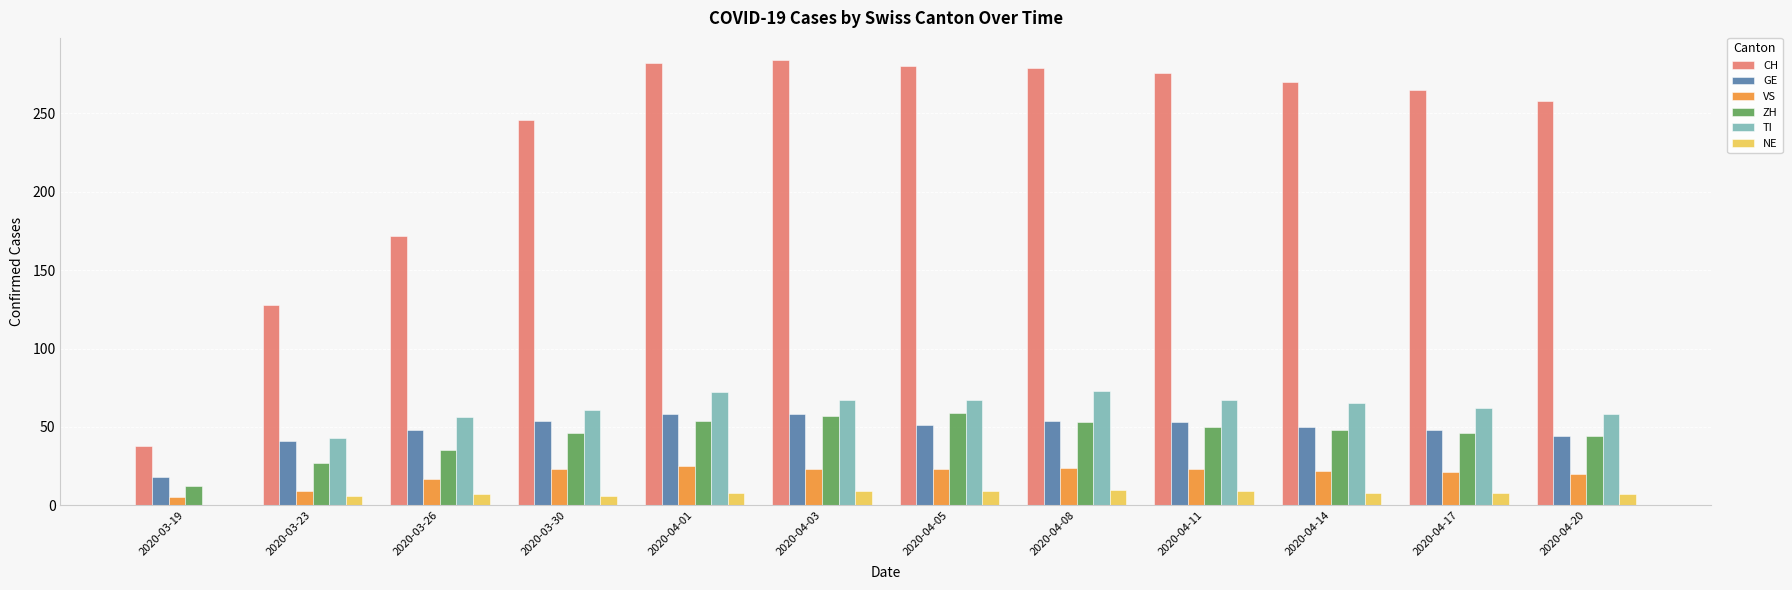

What is the sum of all GE values?

577